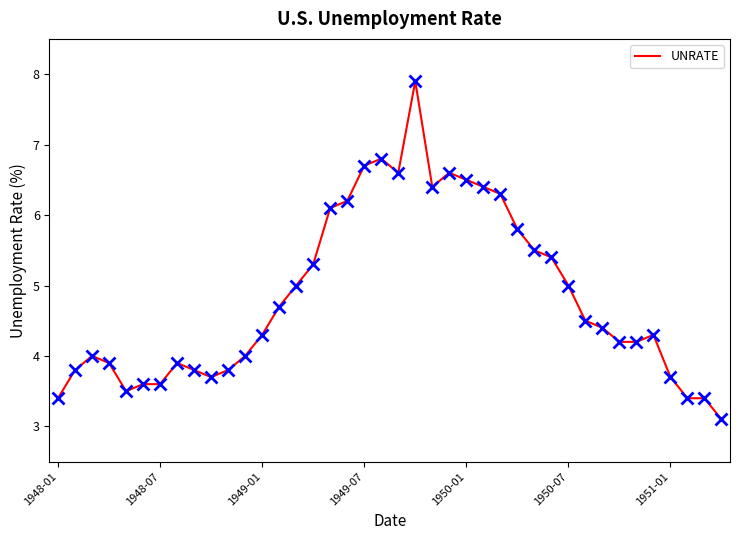

What is the difference between the maximum and minimum values?

4.8